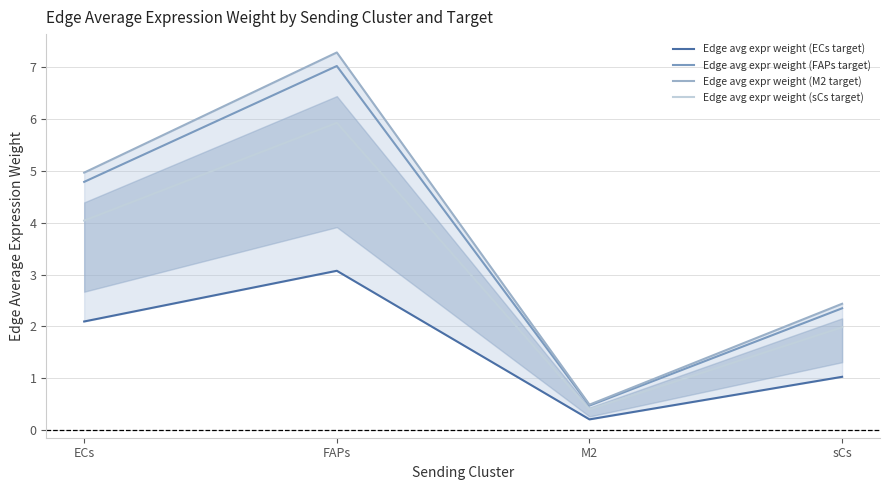

The value of Edge avg expr weight (FAPs target) at sCs is 2.4. True or false?

True